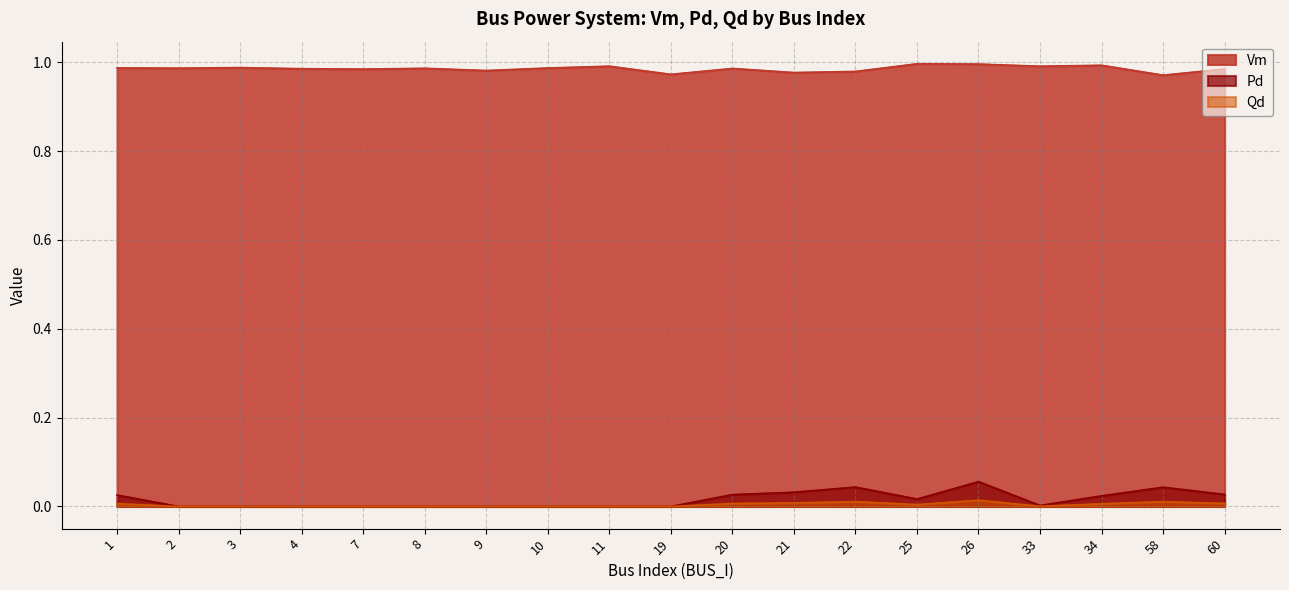

The Vm series shows 0.4 at 4. True or false?

False